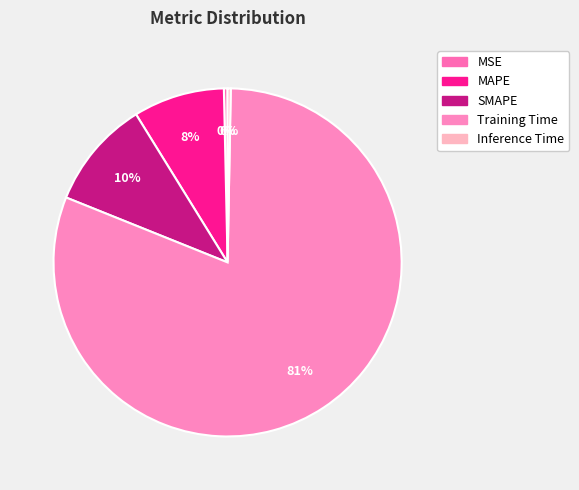

What percentage is the SMAPE slice, to the nearest percent?

10%